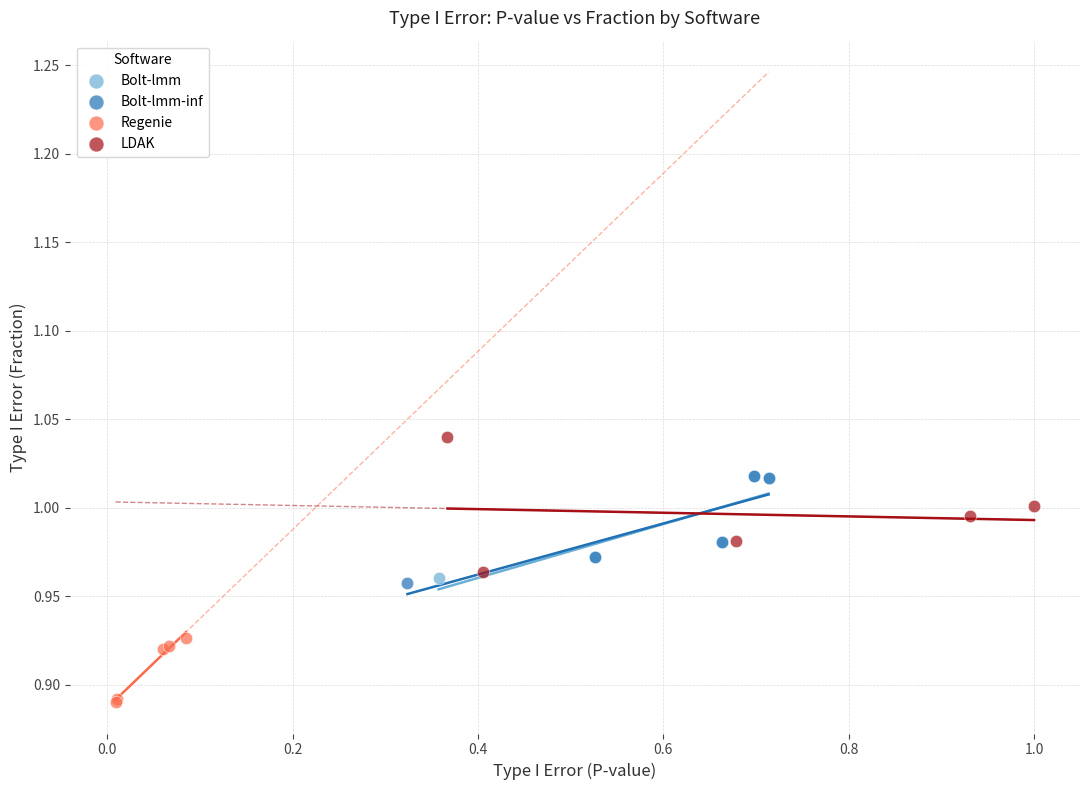

Which series reaches the maximum Y coordinate?

LDAK